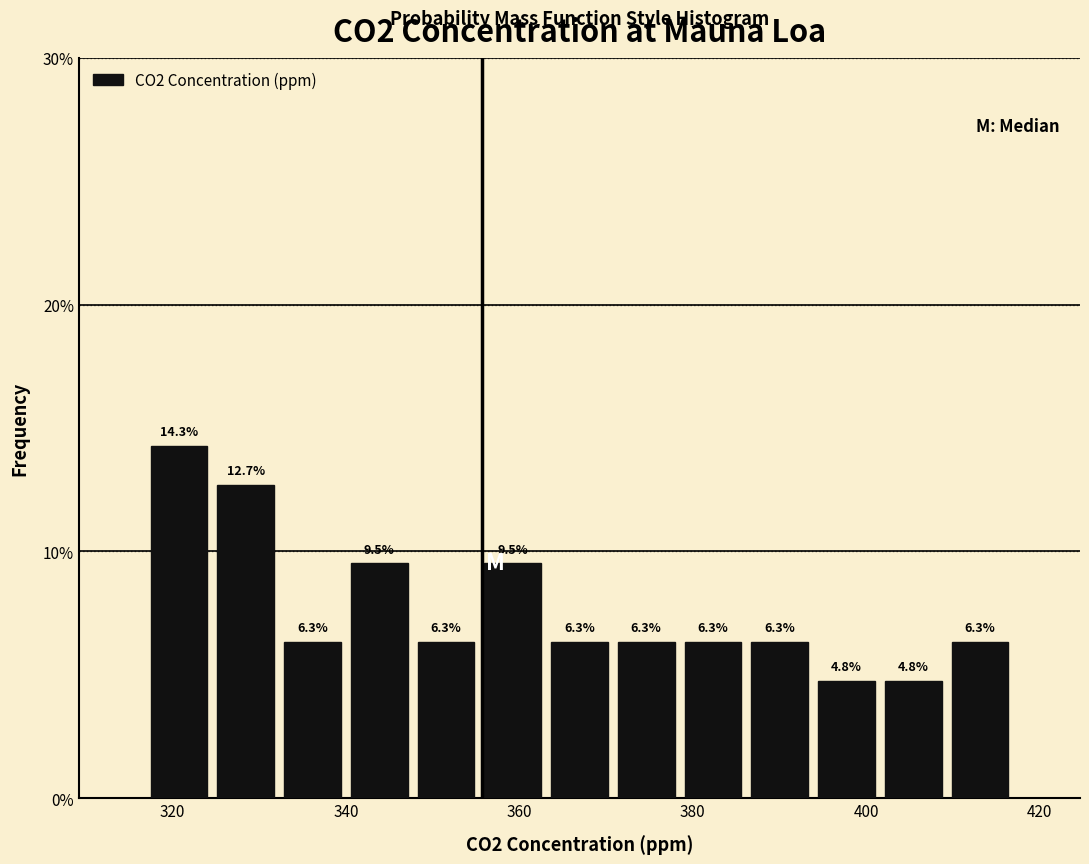

Around what value on the x-axis is the tallest bar? Give the approximate position of its centre, as read against the axis.

320